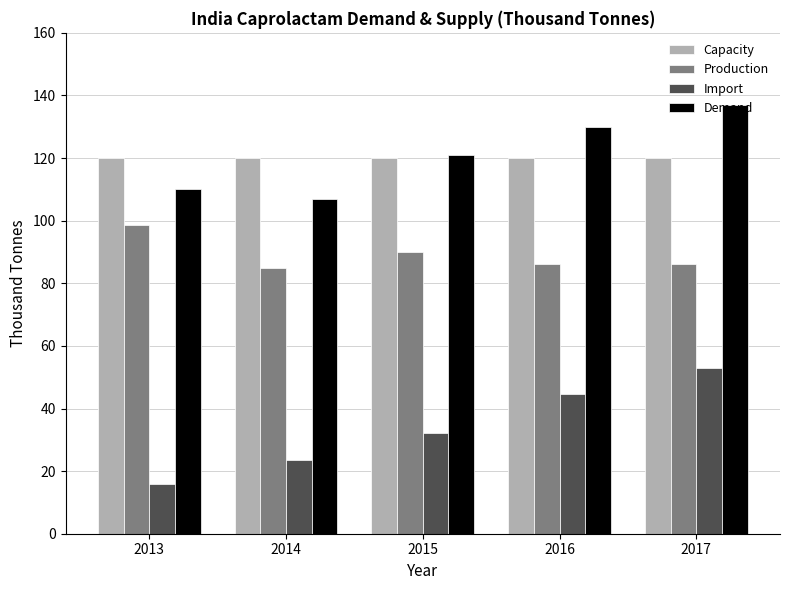

Rank the series by their maximum value, from lowest to highest.

Import, Production, Capacity, Demand